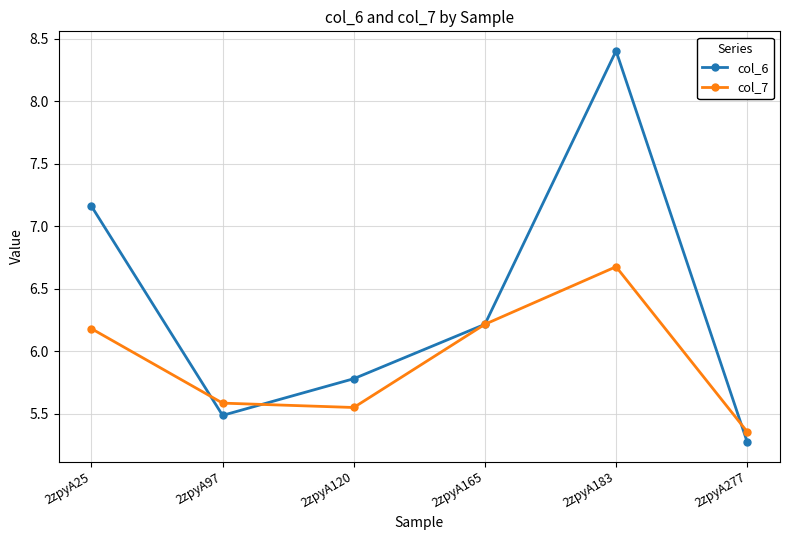

Which category has the lowest value across all series?

2zpyA277